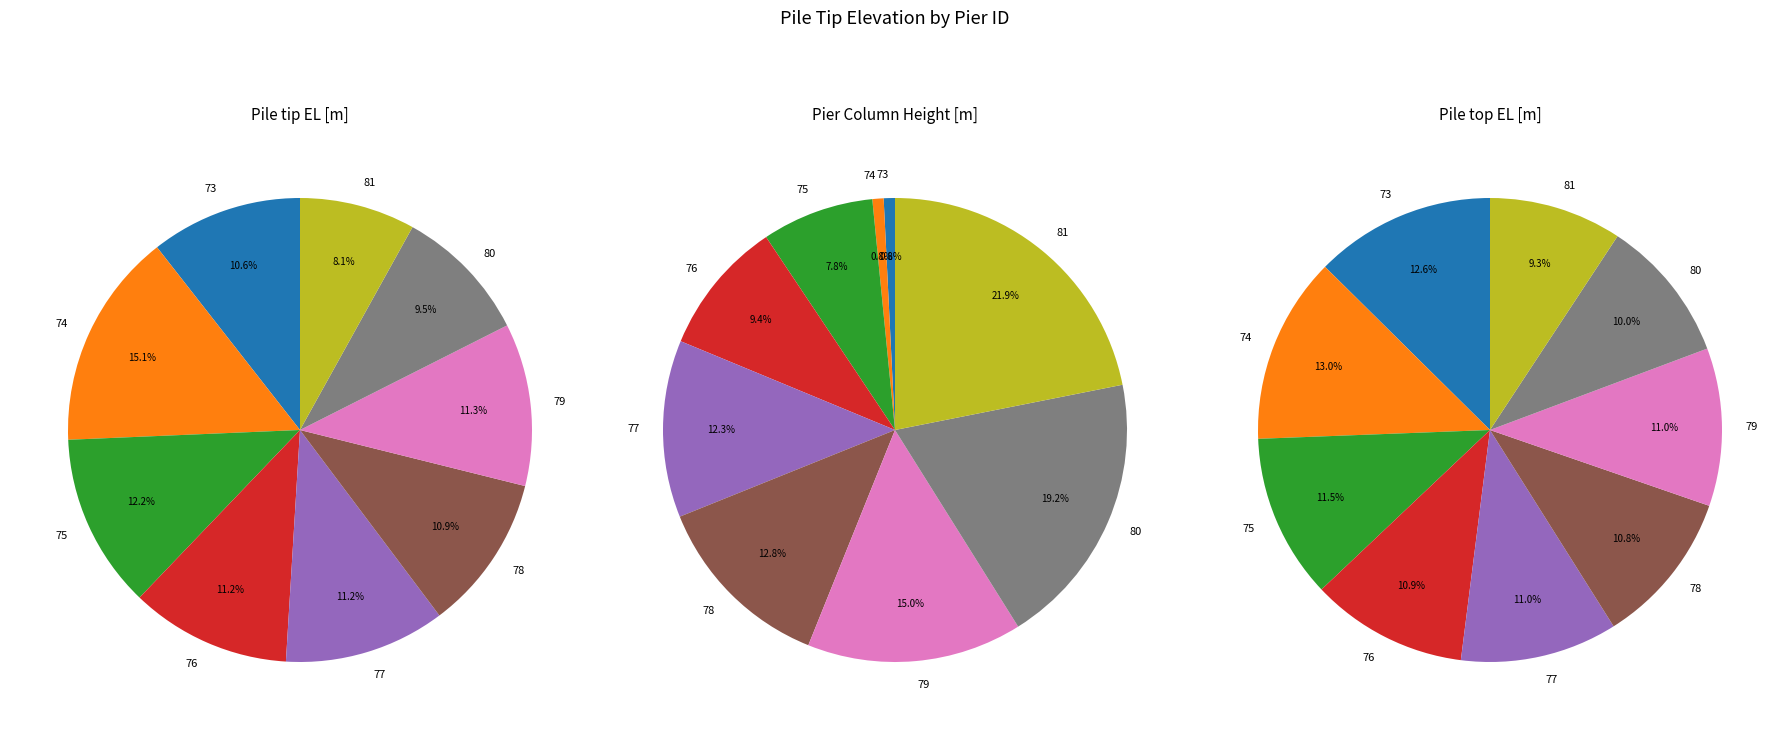

Is there a majority slice in this chart?

No